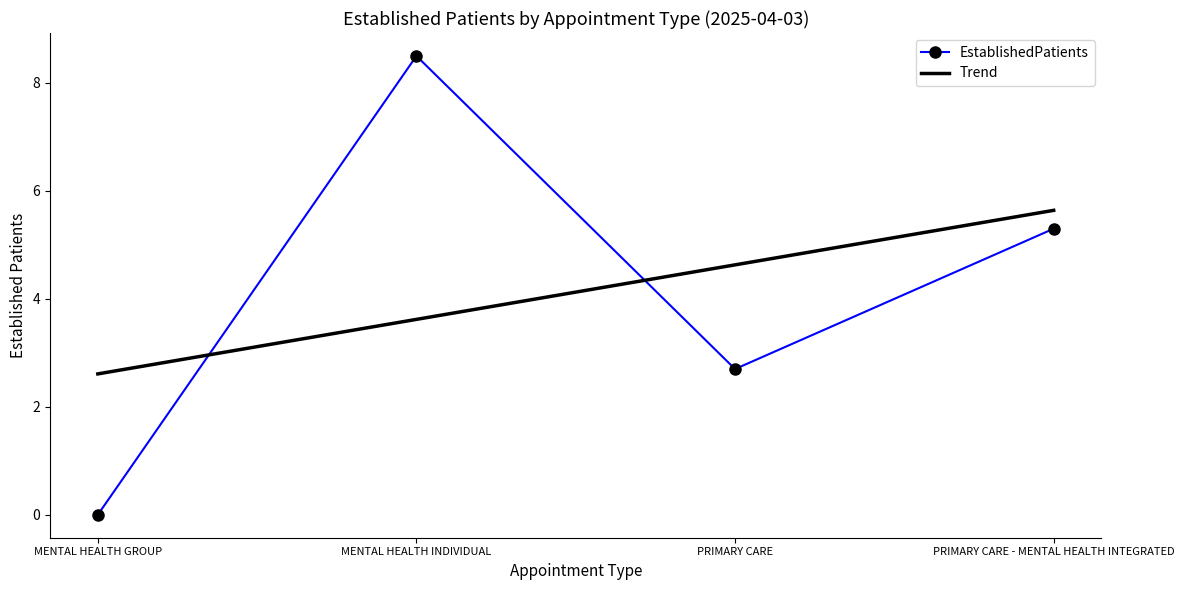

The value at PRIMARY CARE is 3.9. True or false?

False